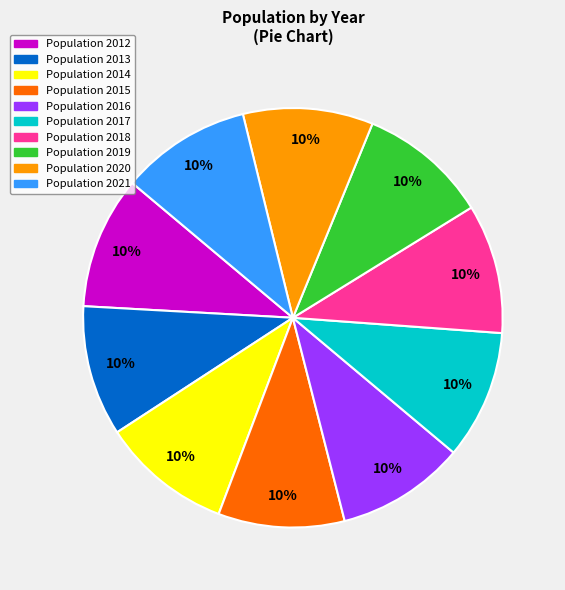

What percentage is the Population 2012 slice, to the nearest percent?

10%